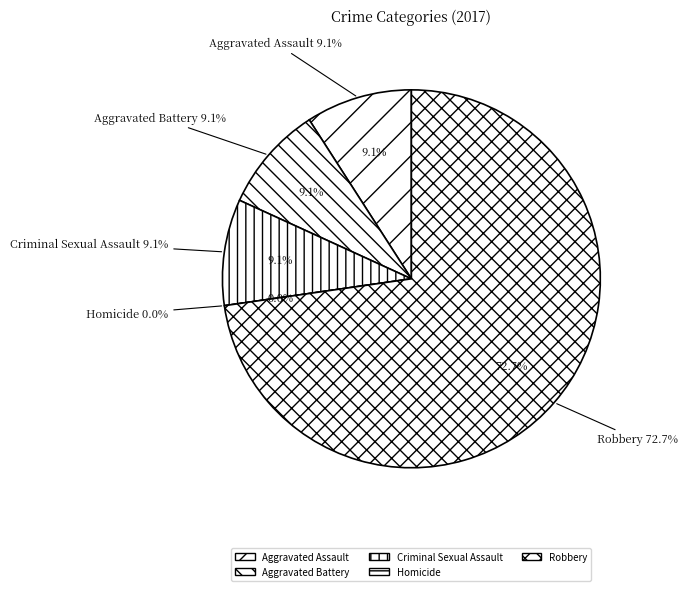

The Aggravated Assault slice represents 23% of the pie. True or false?

False